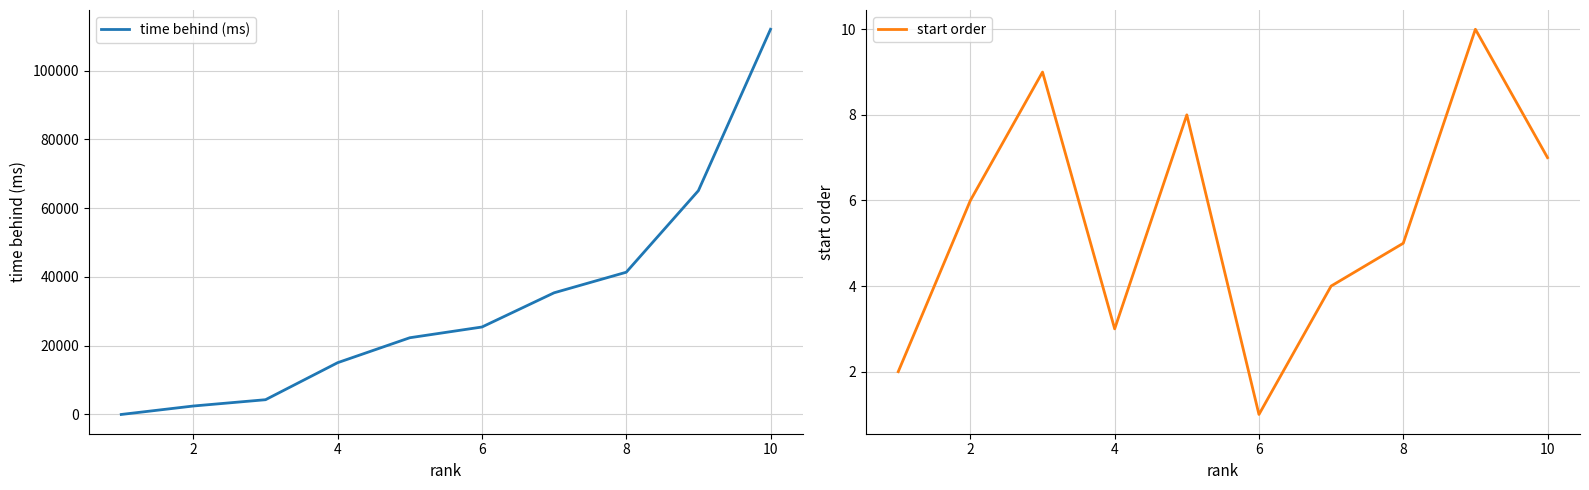

Where is start order nearest to the value 5?

8